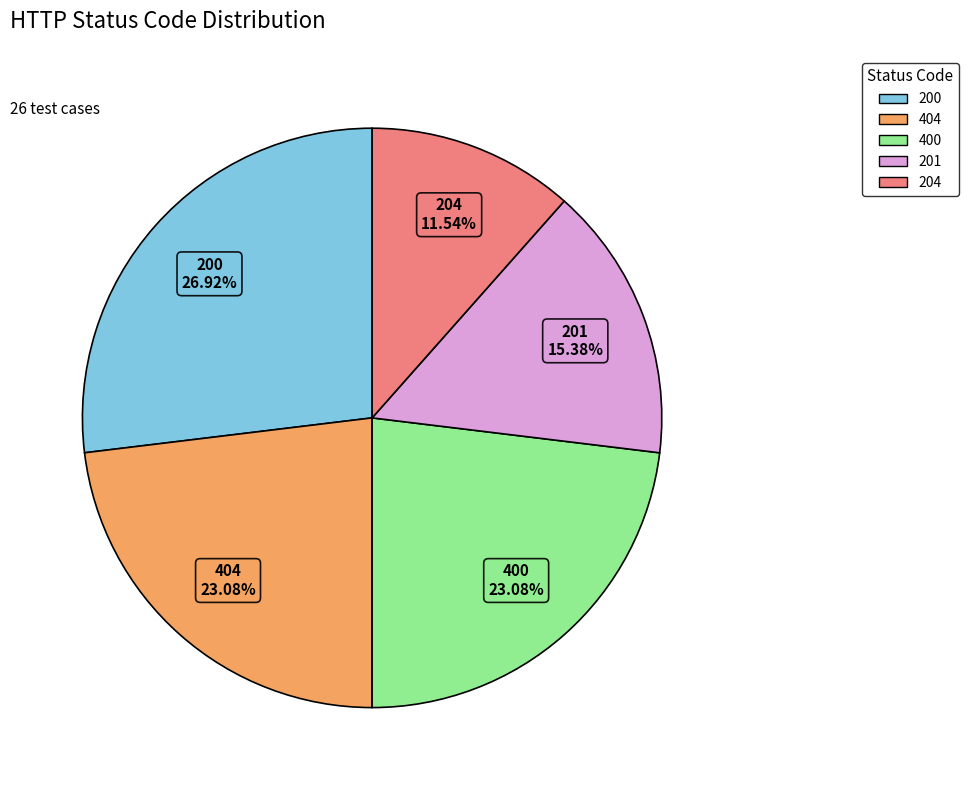

To the nearest percent, what is the difference between the 201 and 200 slice percentages?

12%